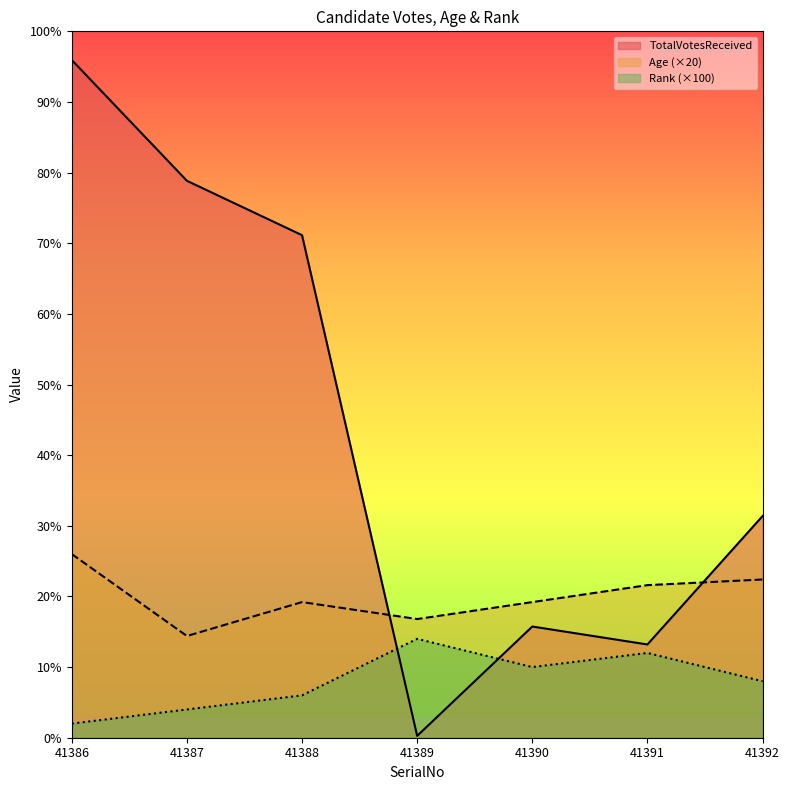

Reading right to left, extract all data points from this chart.

TotalVotesReceived: 41392=1569	41391=660	41390=787	41389=13	41388=3557	41387=3942	41386=4797
Age: 41392=1120	41391=1080	41390=960	41389=840	41388=960	41387=720	41386=1300
Rank: 41392=400	41391=600	41390=500	41389=700	41388=300	41387=200	41386=100